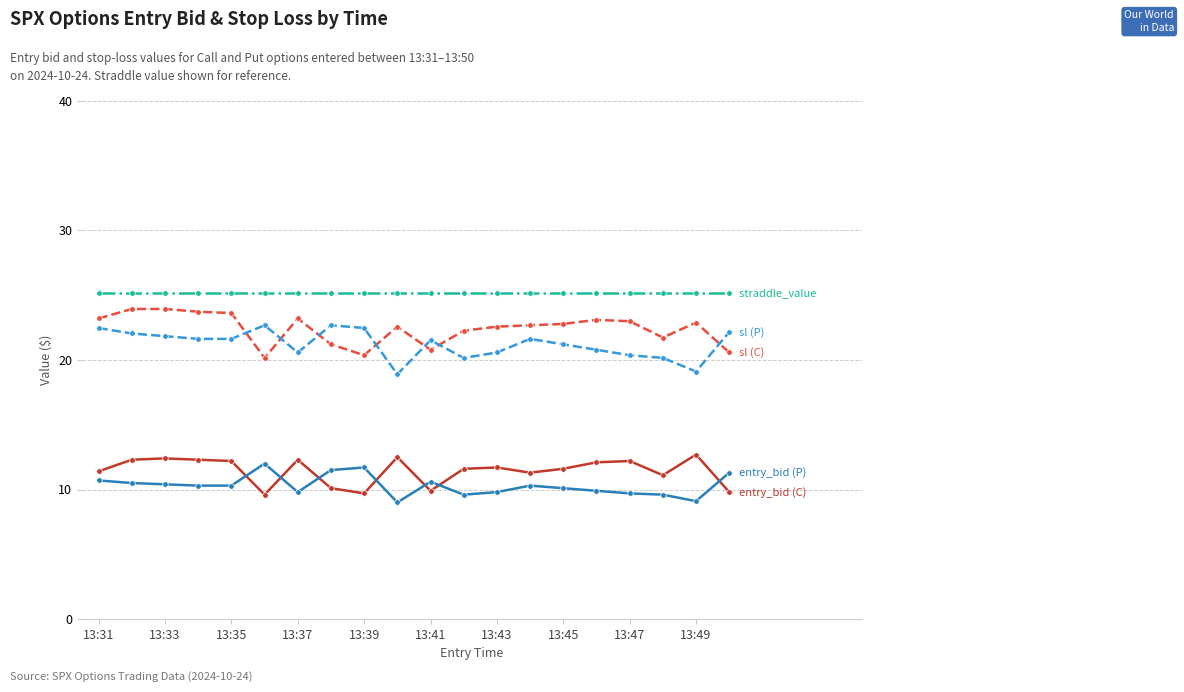

What is the maximum value shown in the chart?

25.2